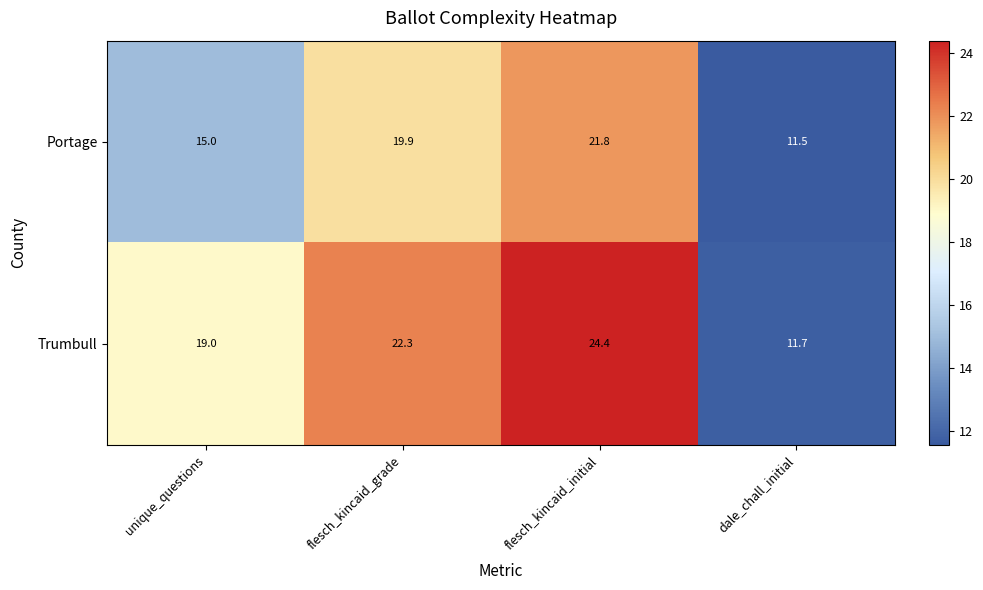

Which series changed the most between flesch_kincaid_initial and dale_chall_initial?

Trumbull